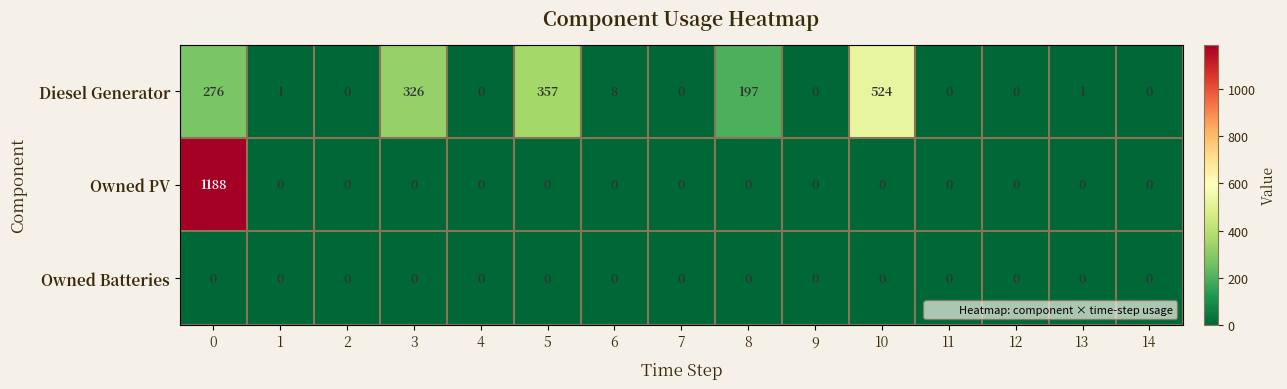

What is the sum of all Diesel Generator values?

1690